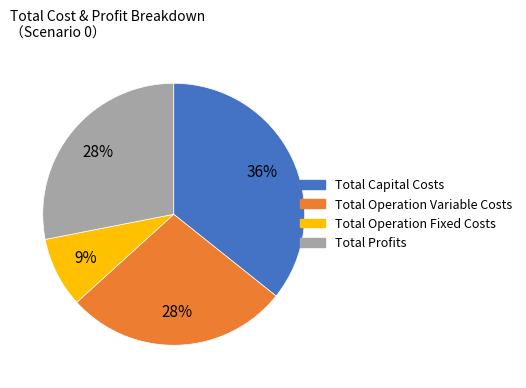

Is it true that Total Profits is 28% of the pie?

True